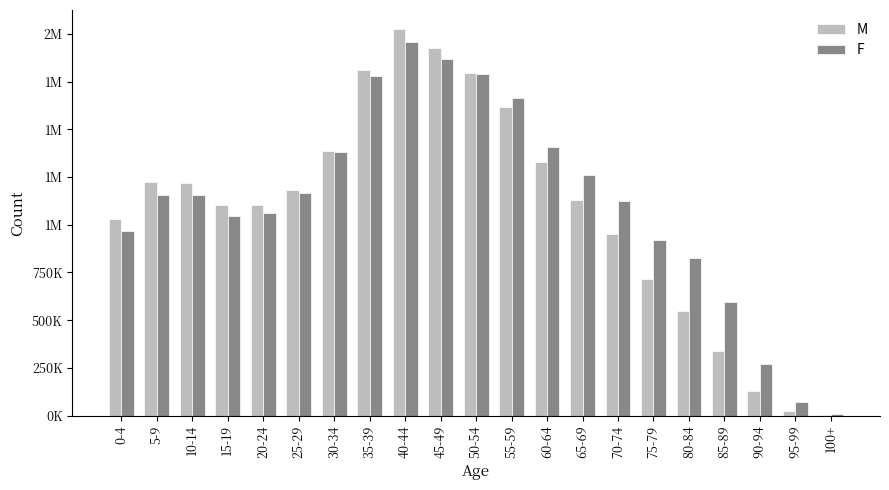

Rank the series at 15-19 from highest to lowest value.

M, F